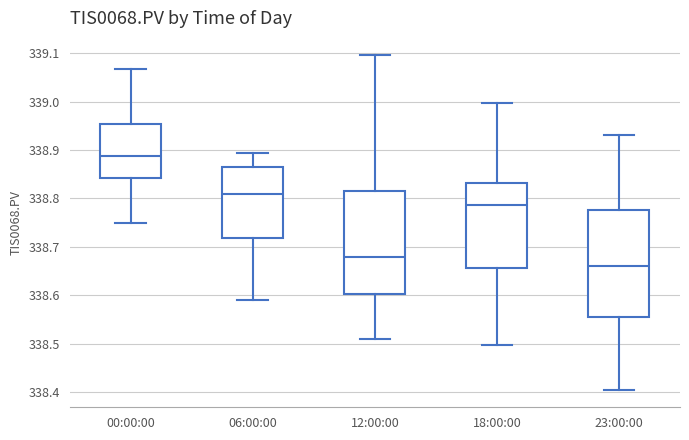

Reading left to right, transcribe this box plot: for each box, give where its median line is, the range the box spans, and where its two whiskers end, as read against the y-axis. The values are not printed on the chart, so give them approximately, as read against the axis.

00:00:00: median 338.89, box 338.84 to 338.95, whiskers 338.75 to 339.07
06:00:00: median 338.81, box 338.72 to 338.86, whiskers 338.59 to 338.89
12:00:00: median 338.68, box 338.60 to 338.82, whiskers 338.51 to 339.10
18:00:00: median 338.79, box 338.66 to 338.83, whiskers 338.50 to 339.00
23:00:00: median 338.66, box 338.56 to 338.78, whiskers 338.40 to 338.93